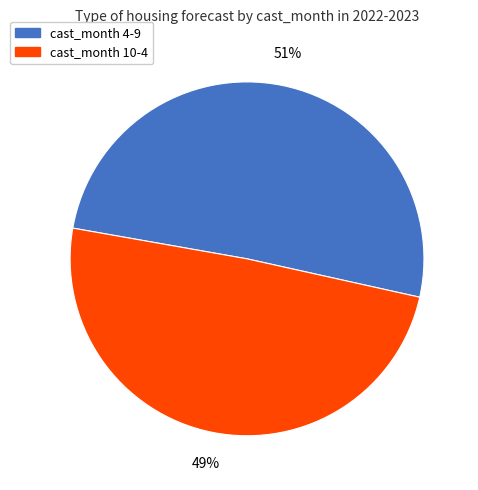

Which has a higher value, cast_month 4-9 or cast_month 10-4?

cast_month 4-9